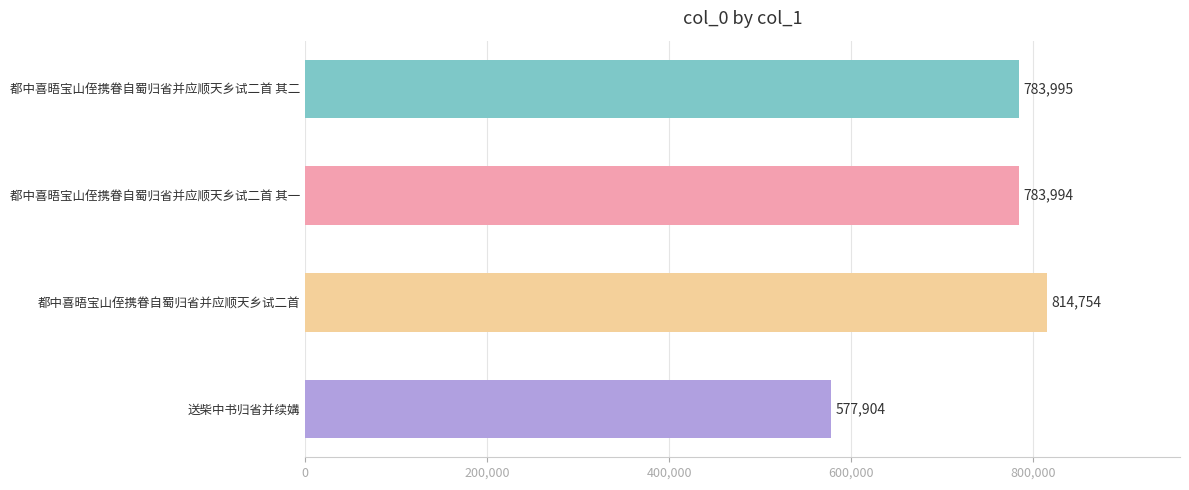

How many series are shown in this chart?

1